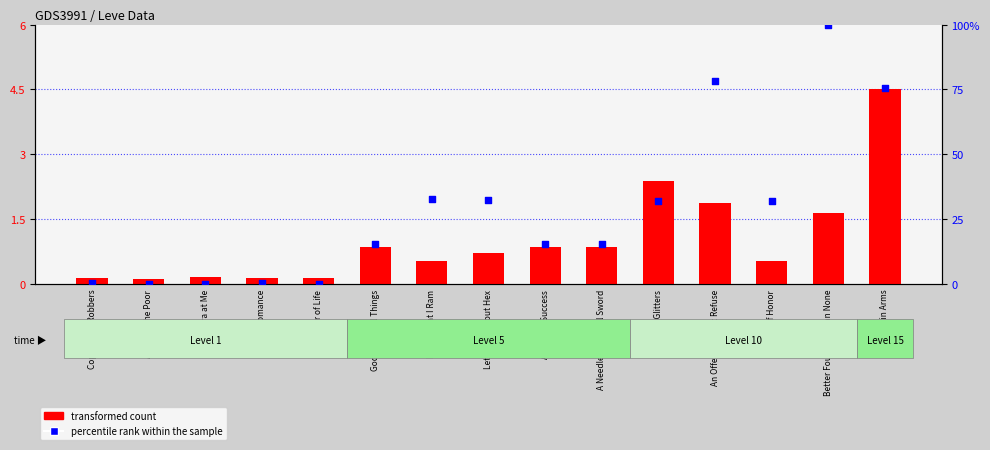

Which series contains the lowest Y value?

percentile rank within the sample